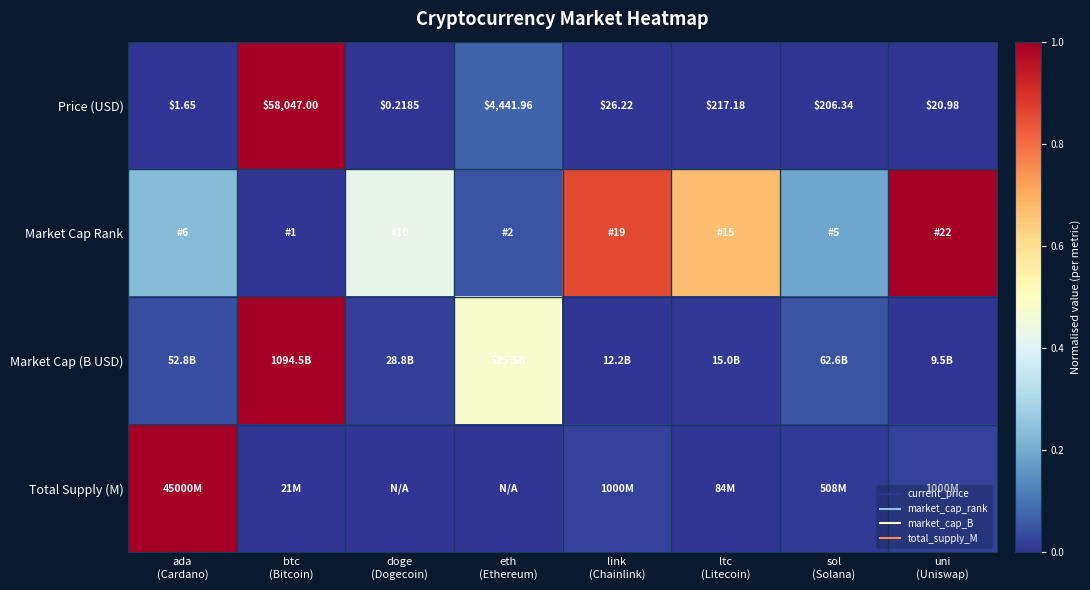

The Market Cap Rank series shows 0.9 at link (Chainlink). True or false?

True